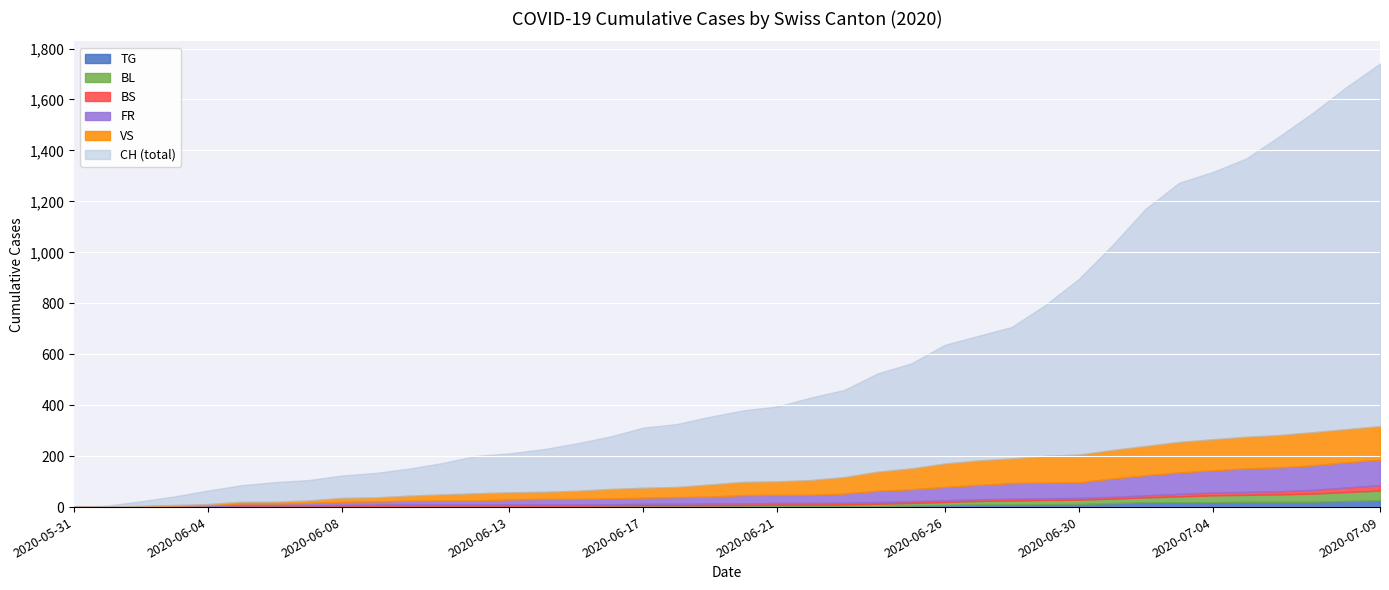

Reading left to right, extract all data points from this chart.

BL: 0	1	1	2	2	3	3	3	3	3	4	4	4	4	4	4	5	5	5	5	6	7	7	7	9	10	12	14	16	17	17	18	19	23	27	27	29	32	35	38
BS: 0	0	0	1	1	4	4	4	4	5	5	5	5	5	5	5	5	6	6	7	7	7	7	7	7	7	7	7	7	7	7	7	8	10	11	12	12	15	18	21
FR: 0	0	2	3	5	7	7	9	13	13	15	16	16	20	22	22	23	24	26	27	32	32	32	36	44	47	52	56	61	61	61	72	79	84	87	92	94	96	99	100
TG: 0	0	0	0	0	0	0	0	1	1	1	1	1	1	1	1	1	2	2	2	2	2	2	3	4	6	8	10	10	11	12	15	19	19	19	21	21	21	24	27
VS: 0	1	2	2	4	7	7	10	15	16	20	24	28	28	28	32	37	39	40	48	52	53	58	65	75	82	92	96	97	105	109	112	115	120	122	124	127	130	130	132
CH: 0	6	23	42	65	86	98	106	124	134	151	173	201	211	227	250	277	312	326	355	380	395	430	460	525	564	637	672	707	793	895	1027	1171	1273	1315	1368	1456	1548	1649	1741